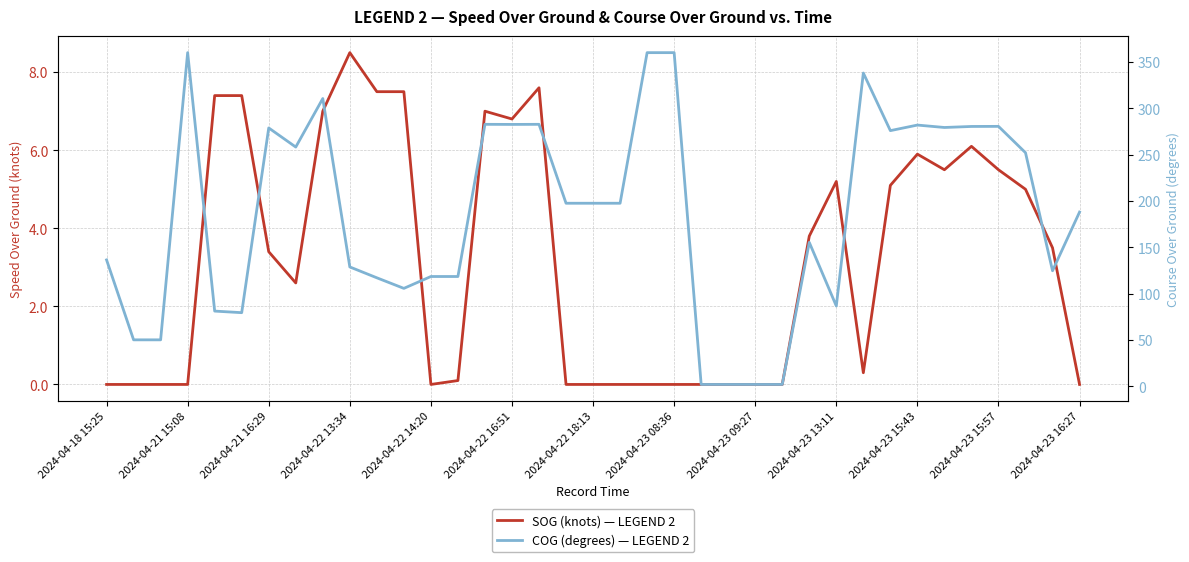

What is the difference between the second highest and minimum values in the COG (degrees) — LEGEND 2 series?

357.8